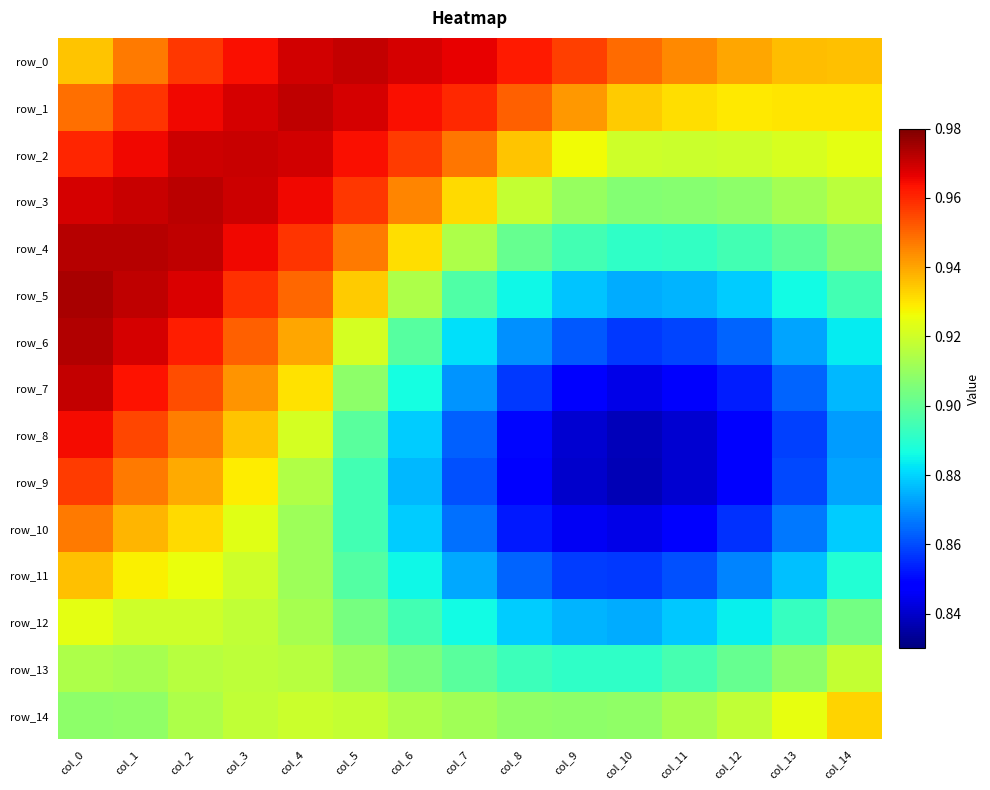

Which has a higher value, col_11 or col_2?

col_2